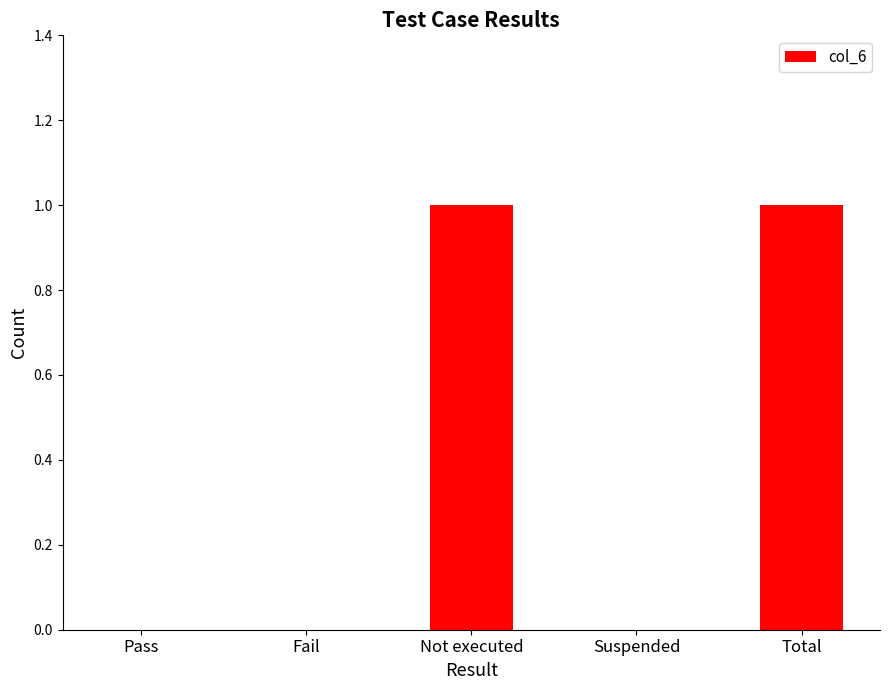

Reading left to right, extract all data points from this chart.

Pass=0	Fail=0	Not executed=1	Suspended=0	Total=1